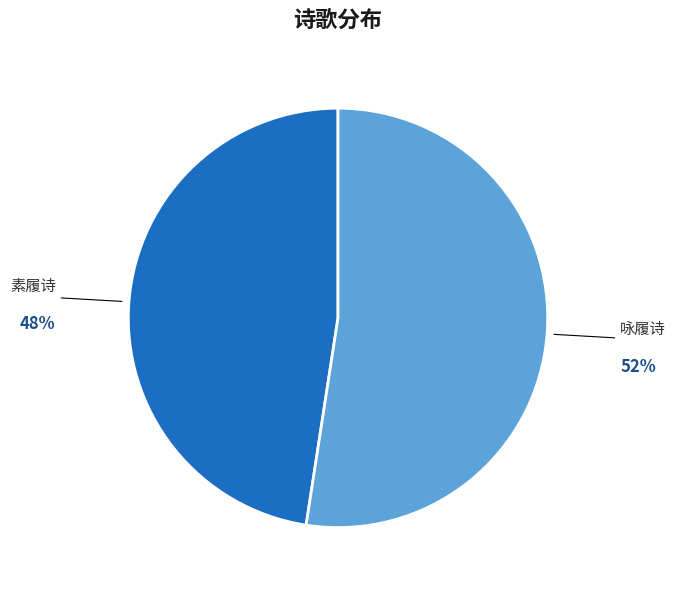

Between 咏履诗 and 素履诗, which is larger?

咏履诗